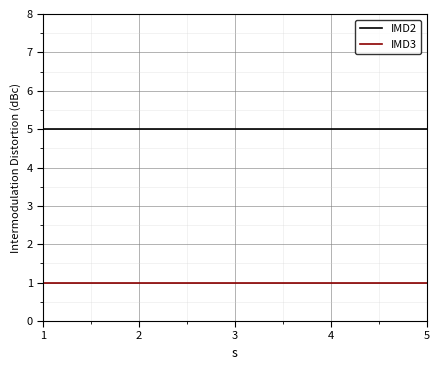

What is the greatest value displayed?

5